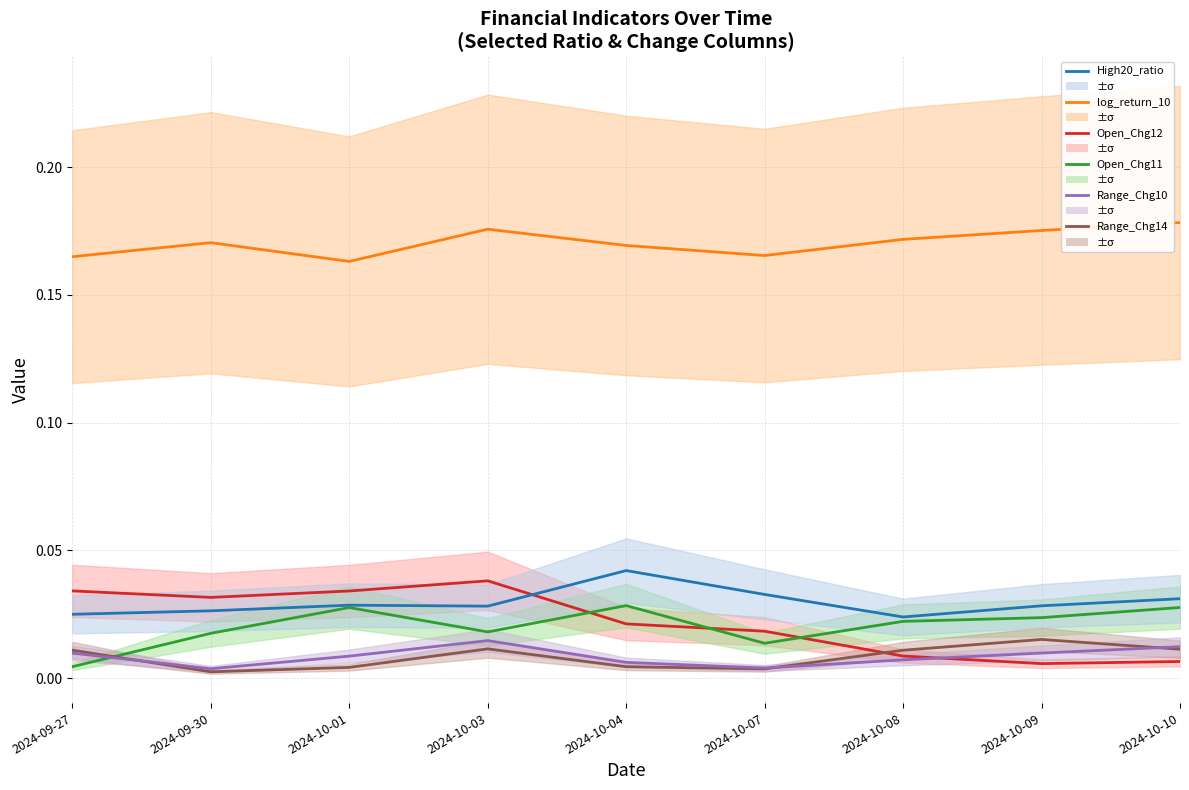

How many Open_Chg11 values are between 0 and 1?

9